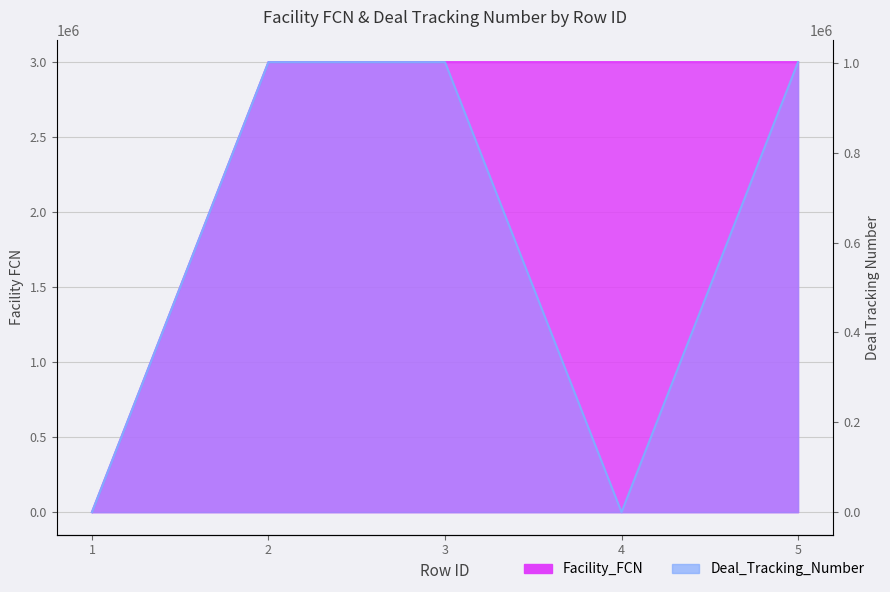

Reading left to right, what are all the values shown in this chart?

Facility_FCN: 1=0	2=3001280	3=3001280	4=3001281	5=3001280
Deal_Tracking_Number: 1=0	2=1001575	3=1001575	4=0	5=1001575